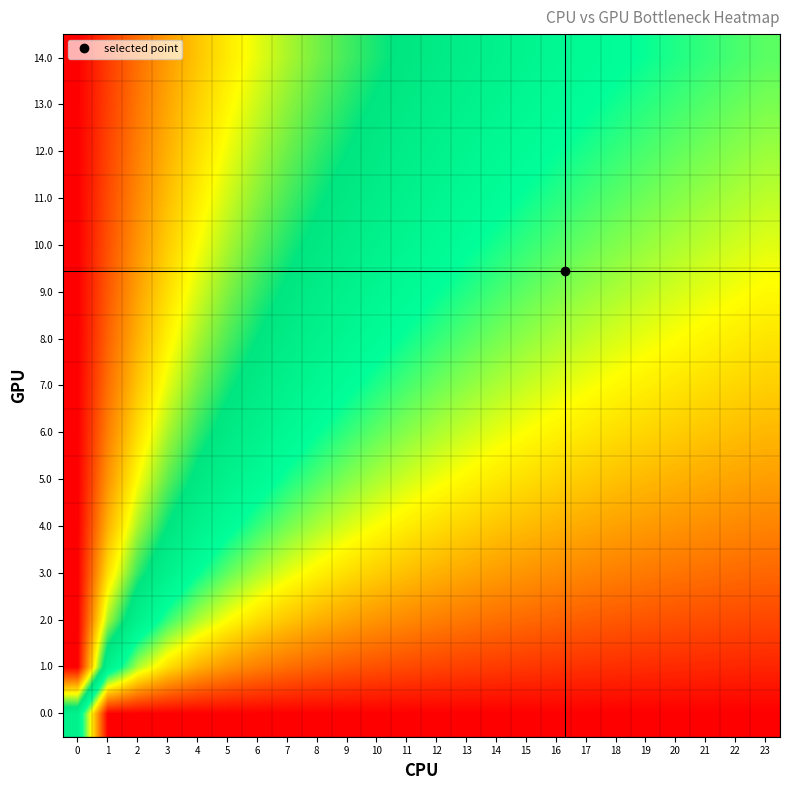

What is the difference between the highest and lowest values at 17?

0.5